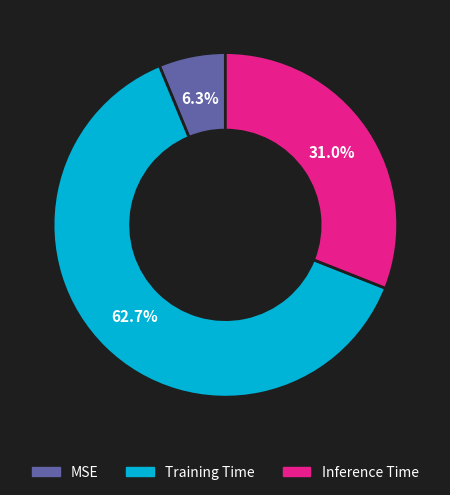

Is it true that Training Time is 63% of the pie?

True